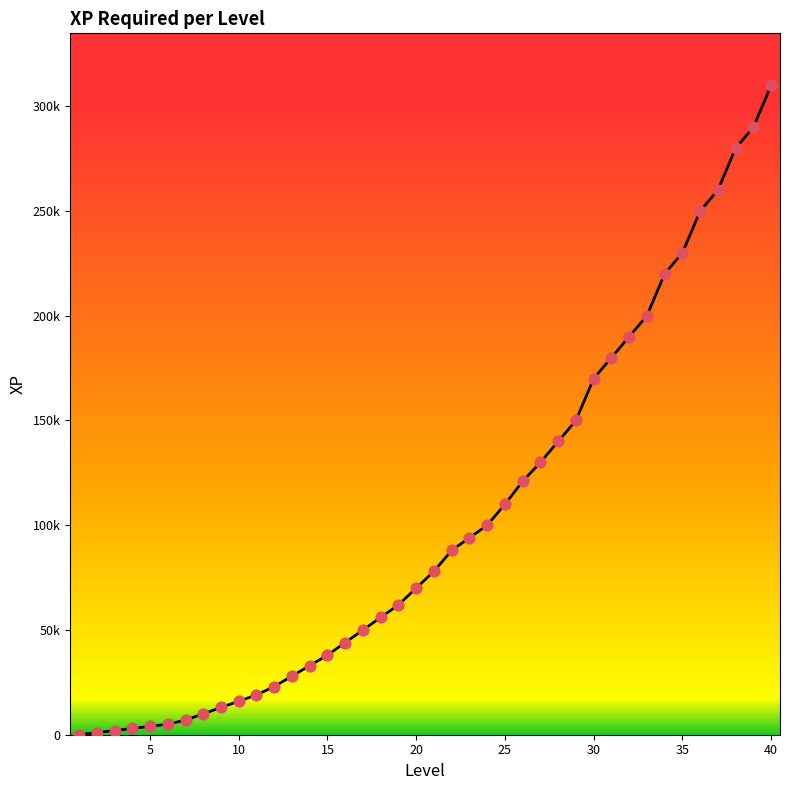

Is this an area chart (filled region under the line)?

Yes